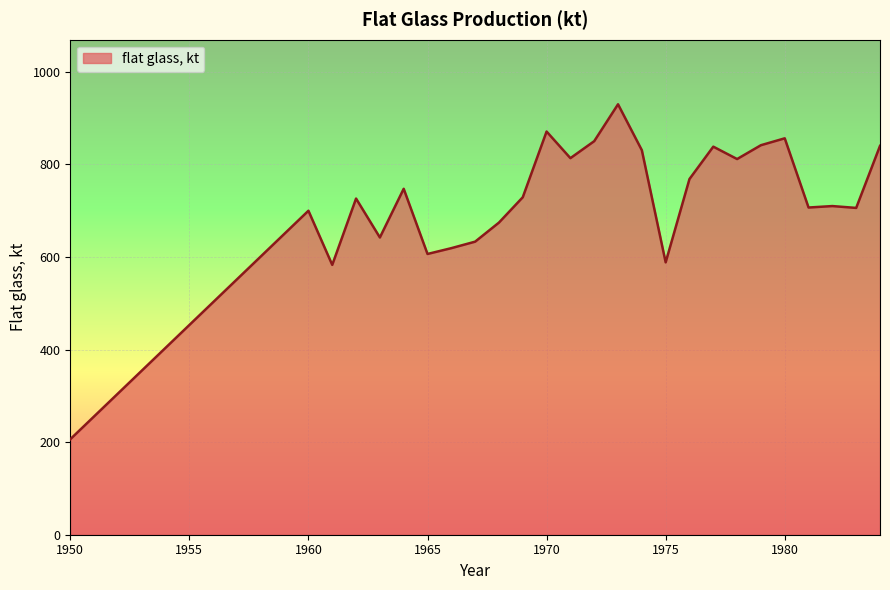

What is the difference between the maximum and minimum values?

723.6